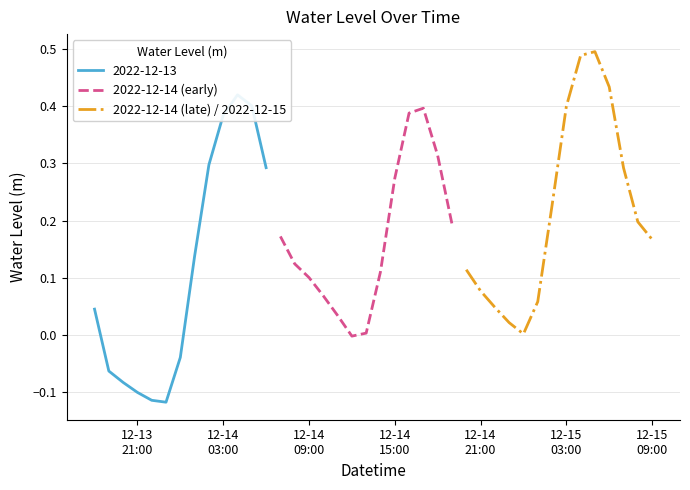

Reading left to right, what are all the values shown in this chart?

2022-12-13 18:00=0.0	2022-12-13 19:00=-0.1	2022-12-13 20:00=-0.1	2022-12-13 21:00=-0.1	2022-12-13 22:00=-0.1	2022-12-13 23:00=-0.1	2022-12-14 00:00=-0.0	2022-12-14 01:00=0.1	2022-12-14 02:00=0.3	2022-12-14 03:00=0.4	2022-12-14 04:00=0.4	2022-12-14 05:00=0.4	2022-12-14 06:00=0.3	2022-12-14 07:00=0.2	2022-12-14 08:00=0.1	2022-12-14 09:00=0.1	2022-12-14 10:00=0.1	2022-12-14 11:00=0.0	2022-12-14 12:00=-0.0	2022-12-14 13:00=0.0	2022-12-14 14:00=0.1	2022-12-14 15:00=0.3	2022-12-14 16:00=0.4	2022-12-14 17:00=0.4	2022-12-14 18:00=0.3	2022-12-14 19:00=0.2	2022-12-14 20:00=0.1	2022-12-14 21:00=0.1	2022-12-14 22:00=0.0	2022-12-14 23:00=0.0	2022-12-15 00:00=0.0	2022-12-15 01:00=0.1	2022-12-15 02:00=0.2	2022-12-15 03:00=0.4	2022-12-15 04:00=0.5	2022-12-15 05:00=0.5	2022-12-15 06:00=0.4	2022-12-15 07:00=0.3	2022-12-15 08:00=0.2	2022-12-15 09:00=0.2